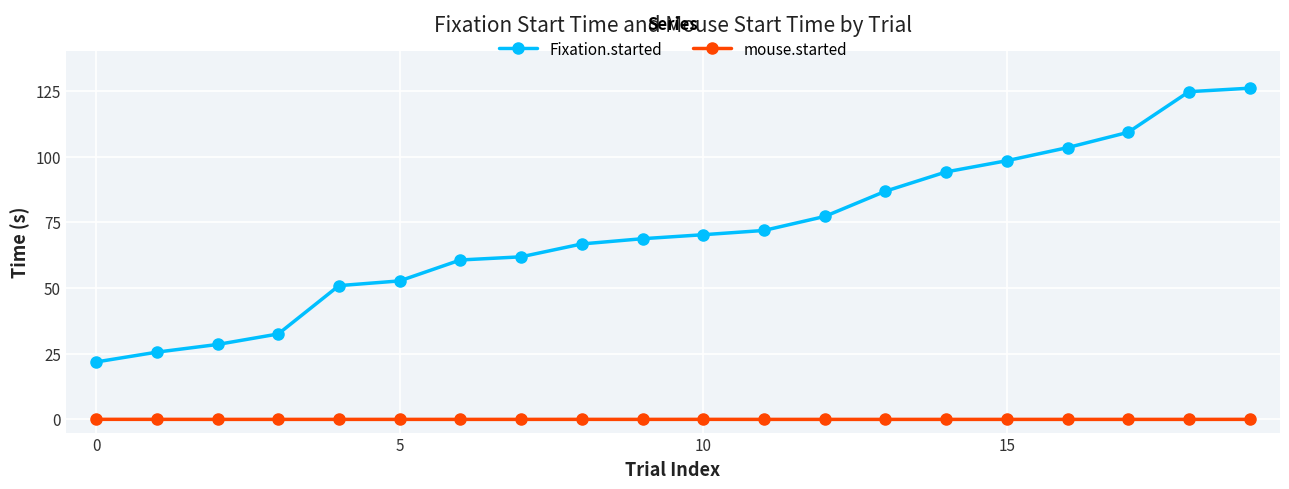

What is the value of the Fixation.started point at the 17th from the left?

103.4